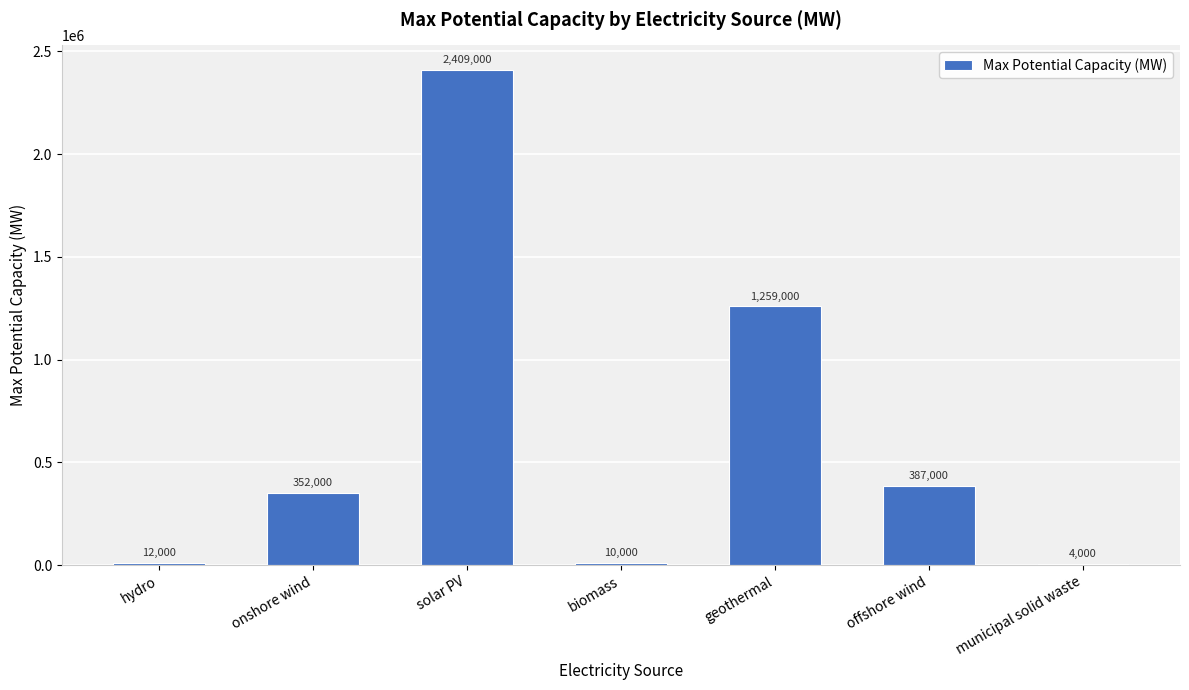

At which label is the value closest to 1206500?

geothermal